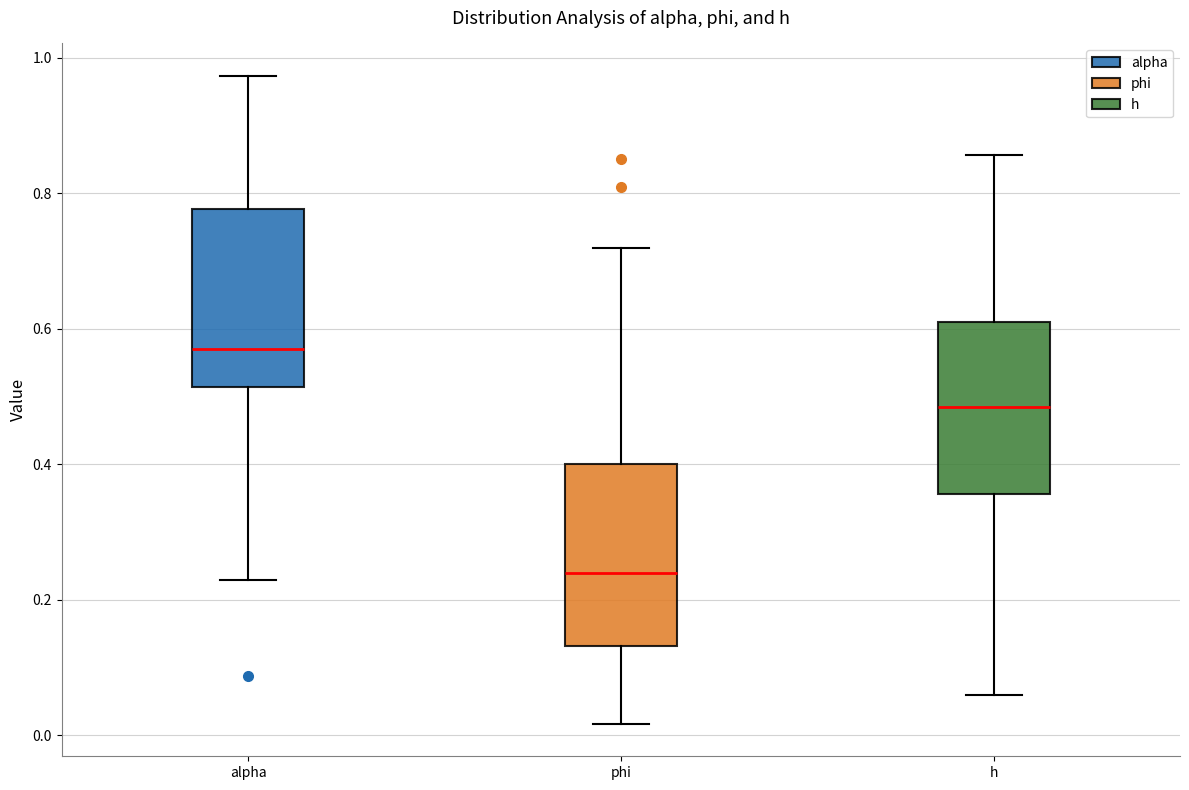

Reading left to right, read every box against the y-axis: the position of its median line, the range the box covers, and the ends of its whiskers. The values are not printed on the chart, so give them approximately, as read against the axis.

alpha: median 0.58, box 0.52 to 0.78, whiskers 0.22 to 0.98
phi: median 0.24, box 0.14 to 0.40, whiskers 0.02 to 0.72
h: median 0.48, box 0.36 to 0.60, whiskers 0.06 to 0.86